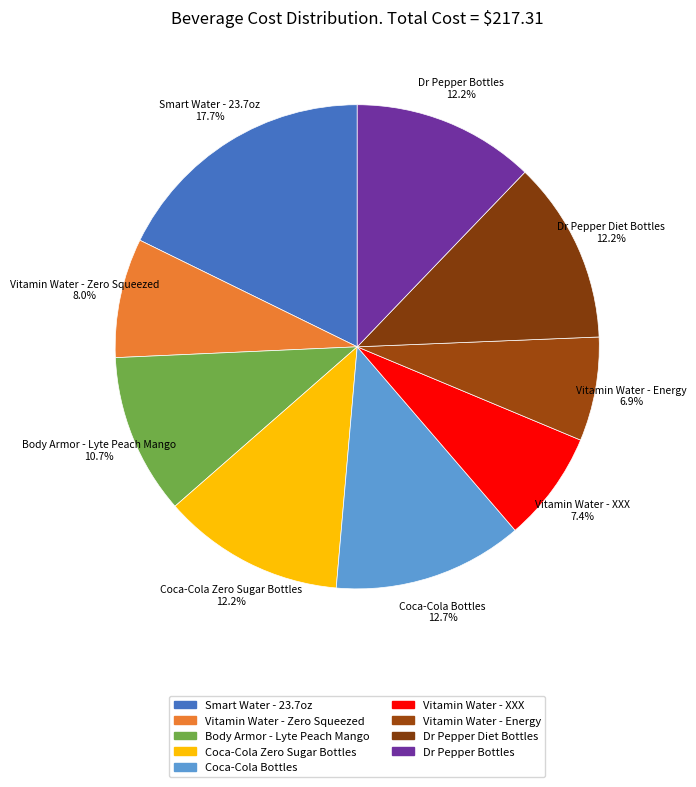

How many segments does this pie chart have?

9